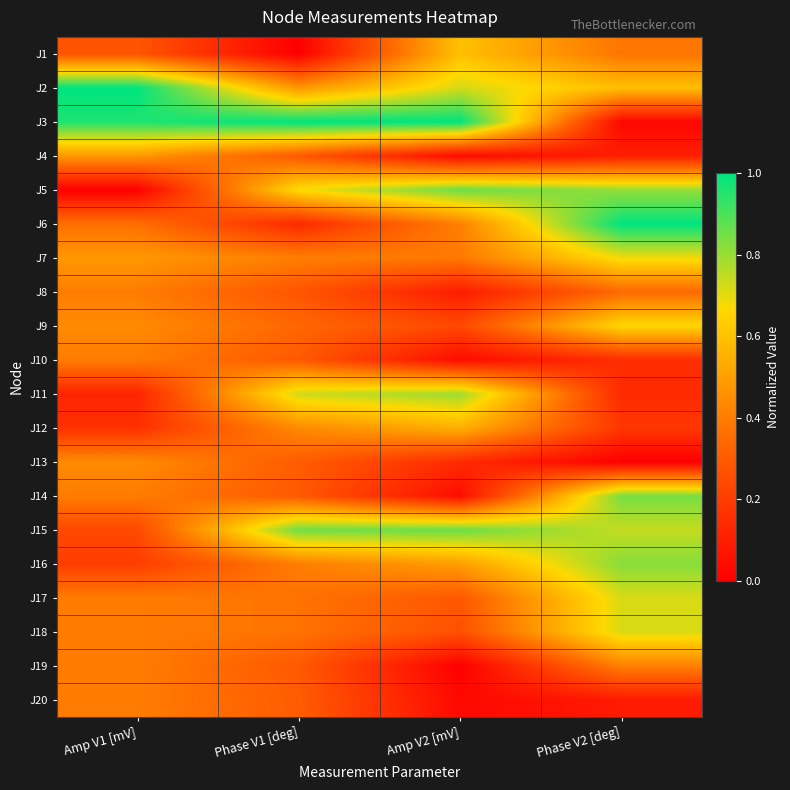

Which series has the largest range (max minus min)?

J3